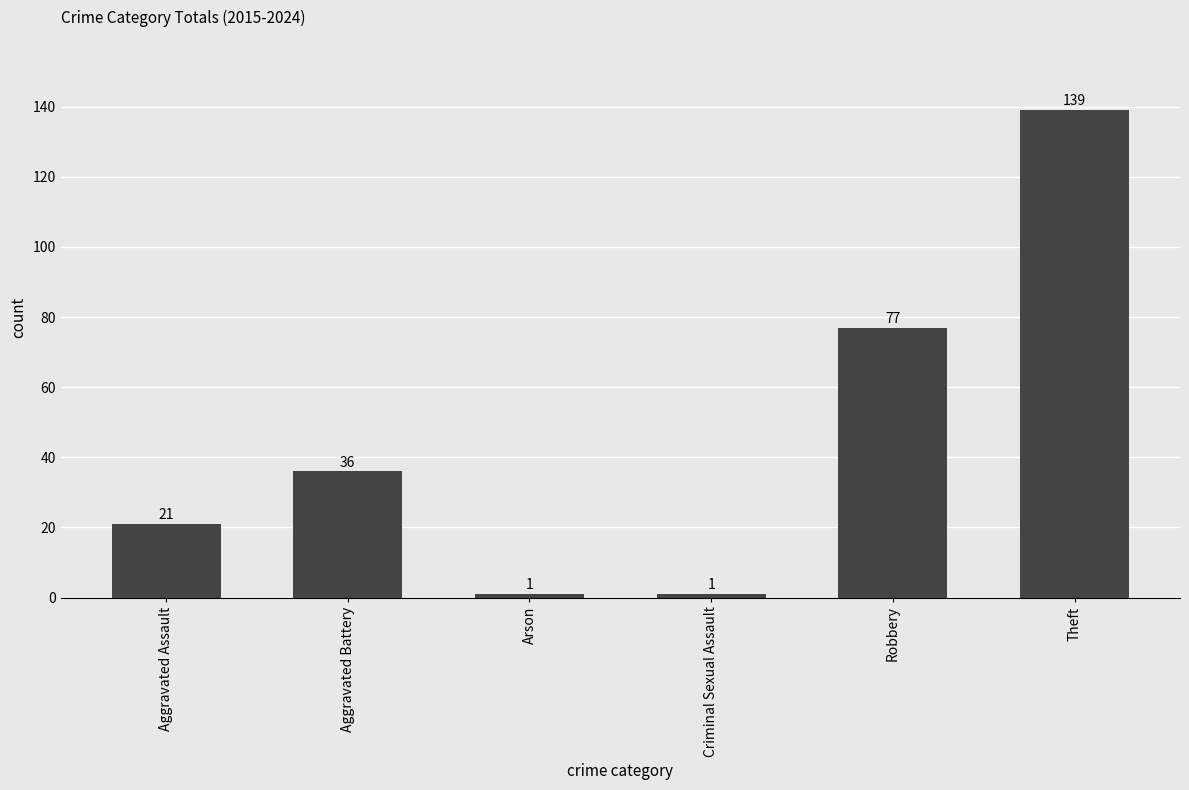

Is it true that the value at Arson is 1?

True